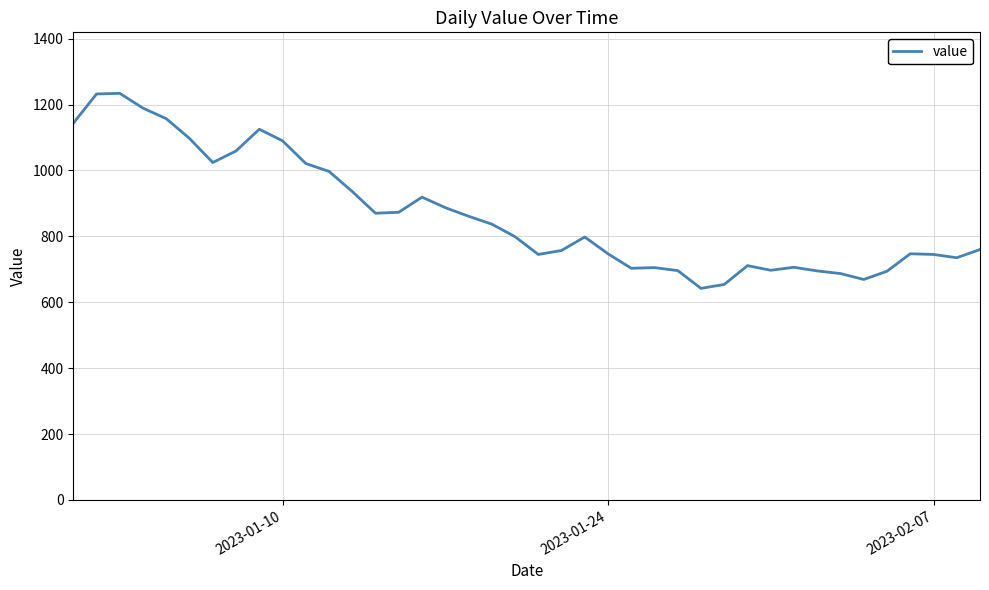

How many categories are shown in the chart?

40